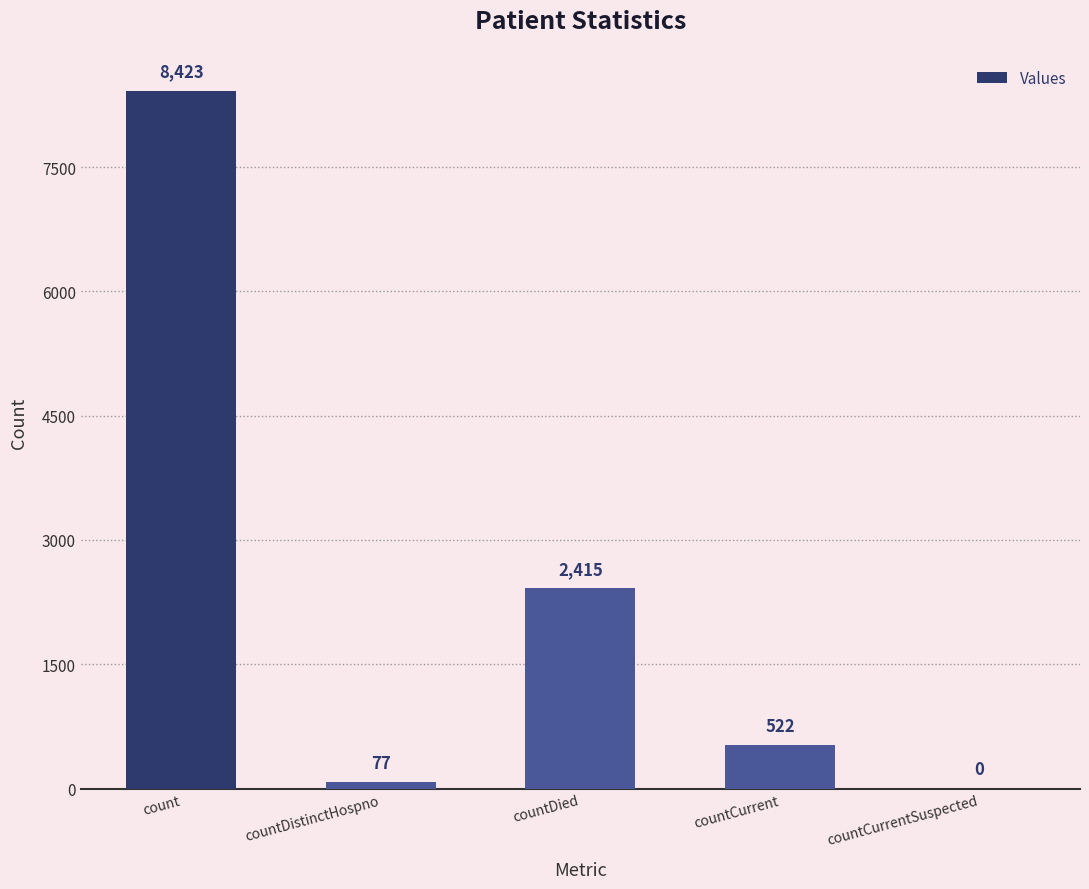

Reading right to left, transcribe all the data shown in this chart.

countCurrentSuspected=0	countCurrent=522	countDied=2415	countDistinctHospno=77	count=8423